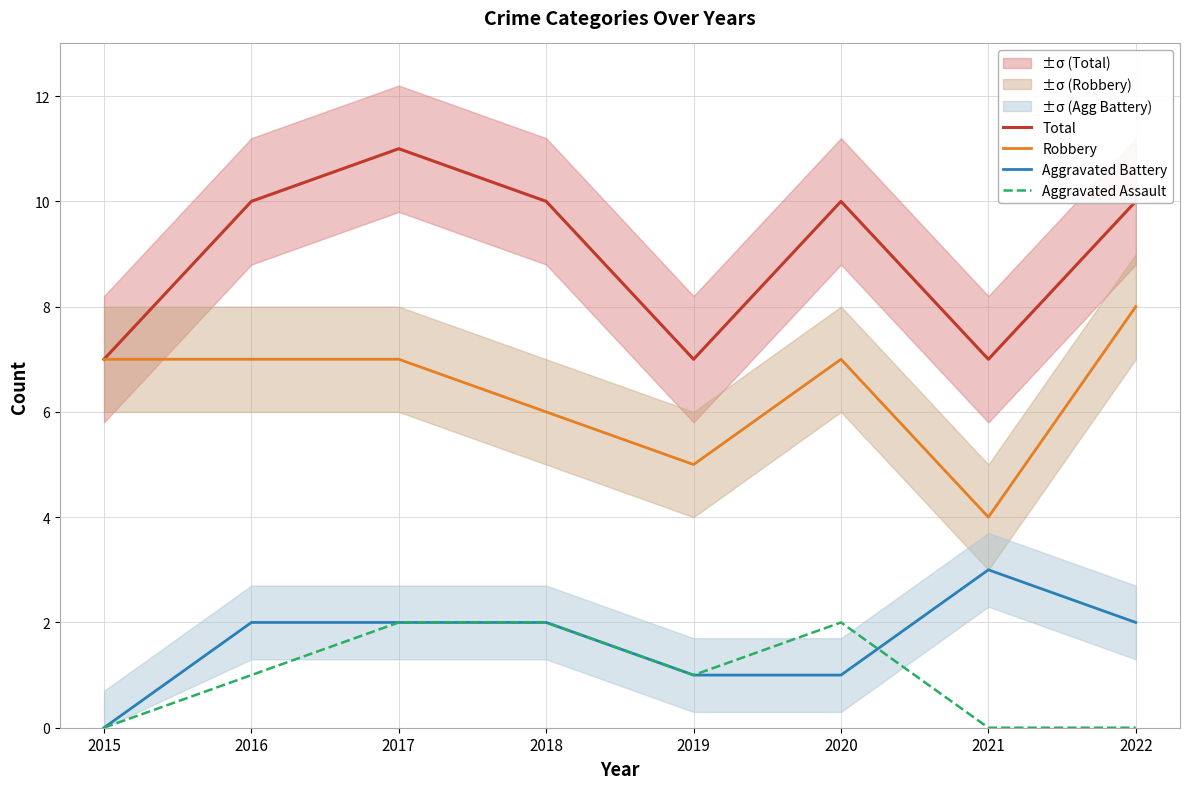

Reading left to right, transcribe all the data shown in this chart.

Total: 7	10	11	10	7	10	7	10
Robbery: 7	7	7	6	5	7	4	8
Aggravated Battery: 0	2	2	2	1	1	3	2
Aggravated Assault: 0	1	2	2	1	2	0	0